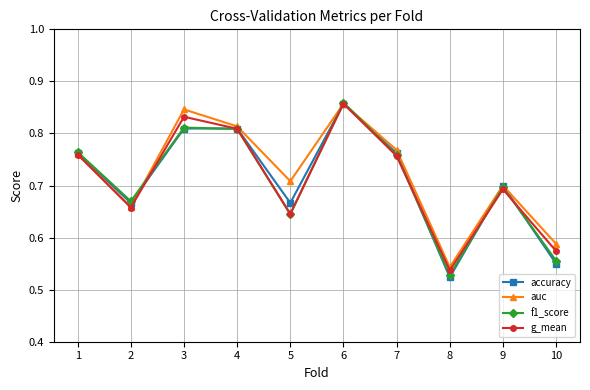

What is the total value across all series at 1?

3.0